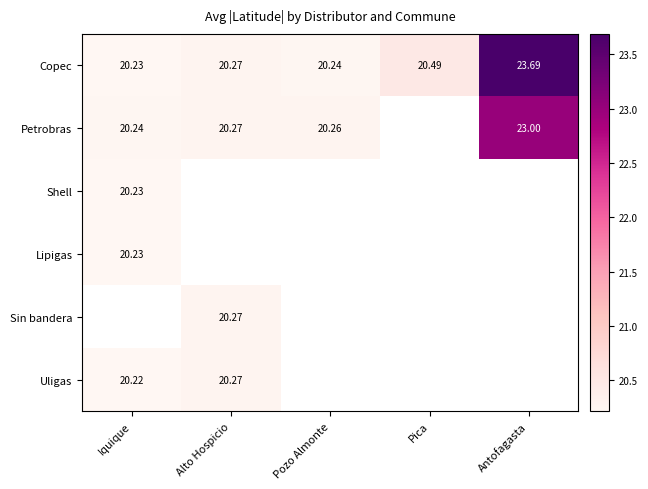

Which series changed the most between Alto Hospicio and Antofagasta?

Copec